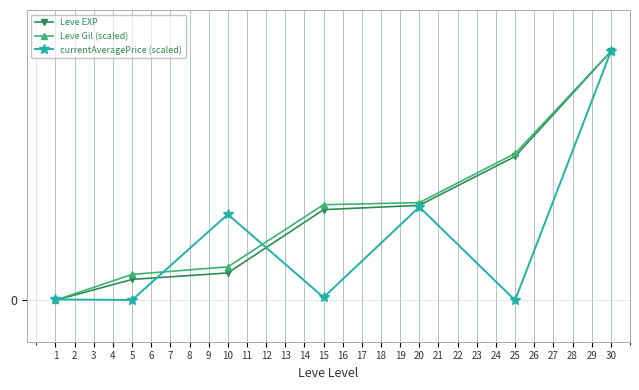

Rank the series at 5 from highest to lowest value.

Leve Gil (scaled), Leve EXP, currentAveragePrice (scaled)